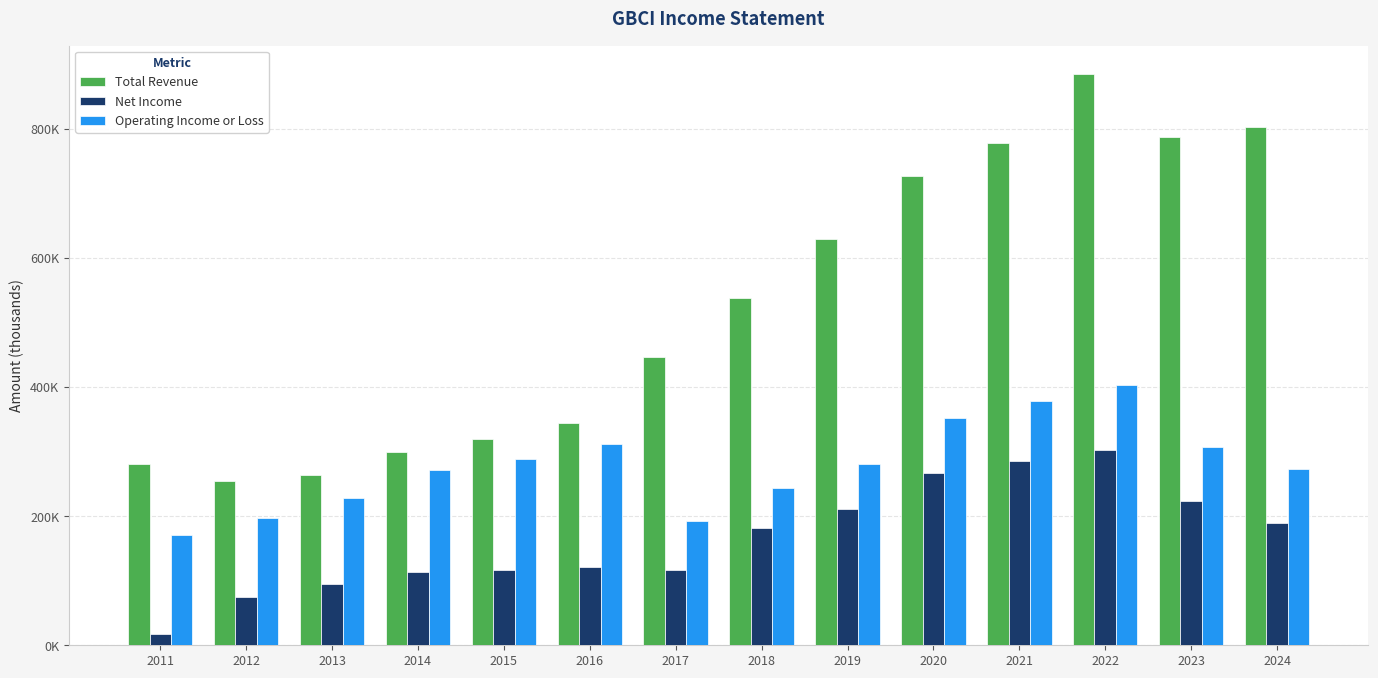

What are all the series names shown in the legend?

Total Revenue, Net Income, Operating Income or Loss